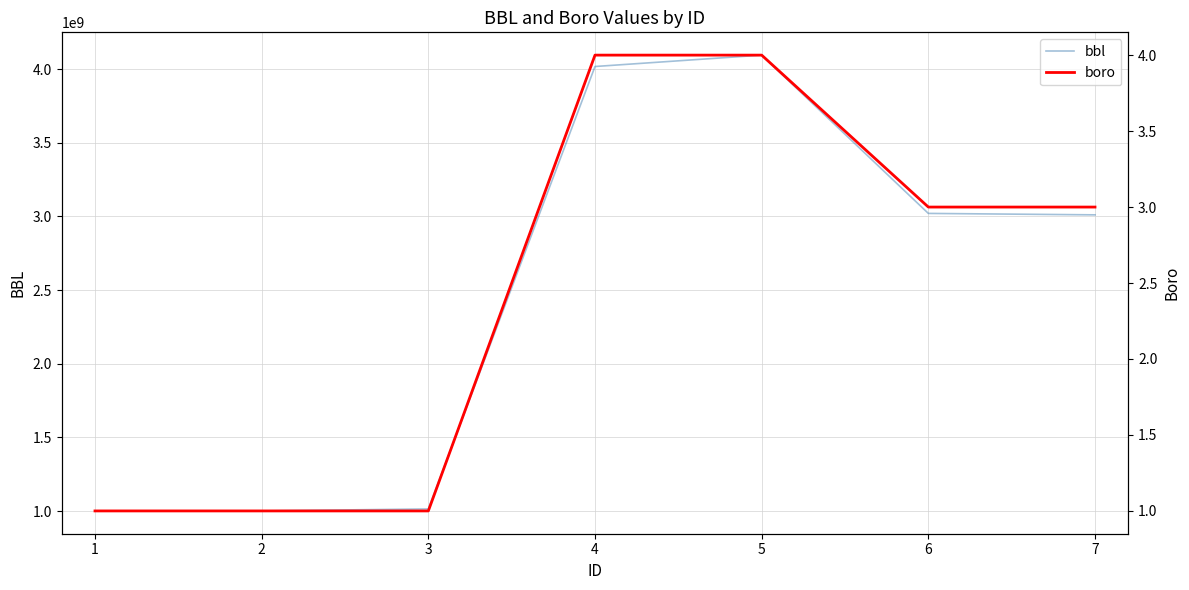

Reading left to right, what are all the values shown in this chart?

bbl: 1000477501	1000480001	1014030001	4018600100	4095910006	3020970048	3011180001
boro: 1	1	1	4	4	3	3